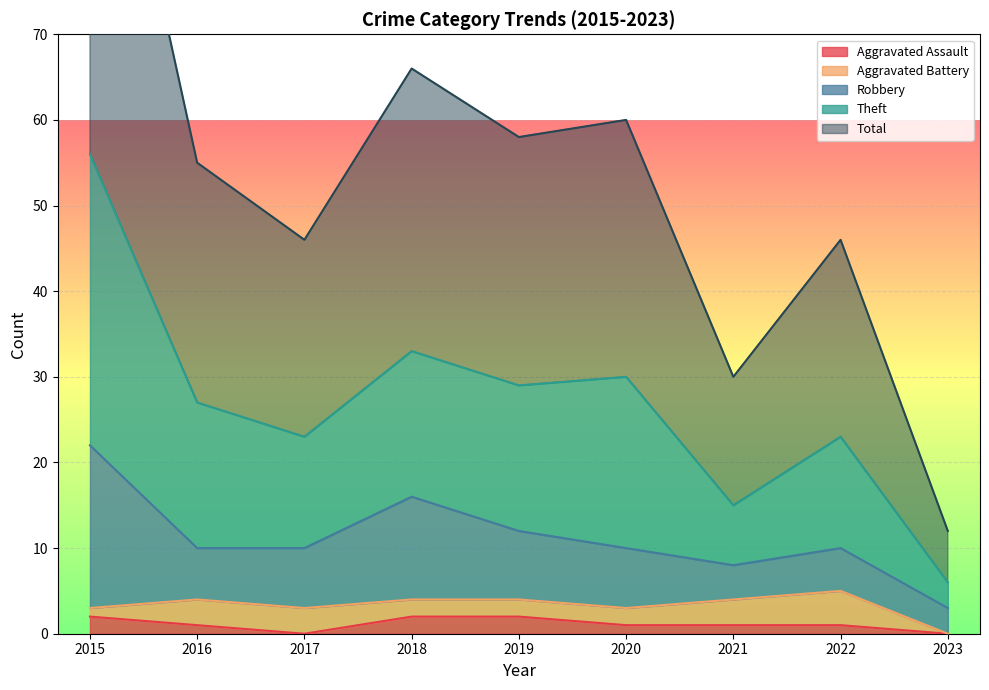

The Aggravated Assault series shows 1 at 2016. True or false?

True